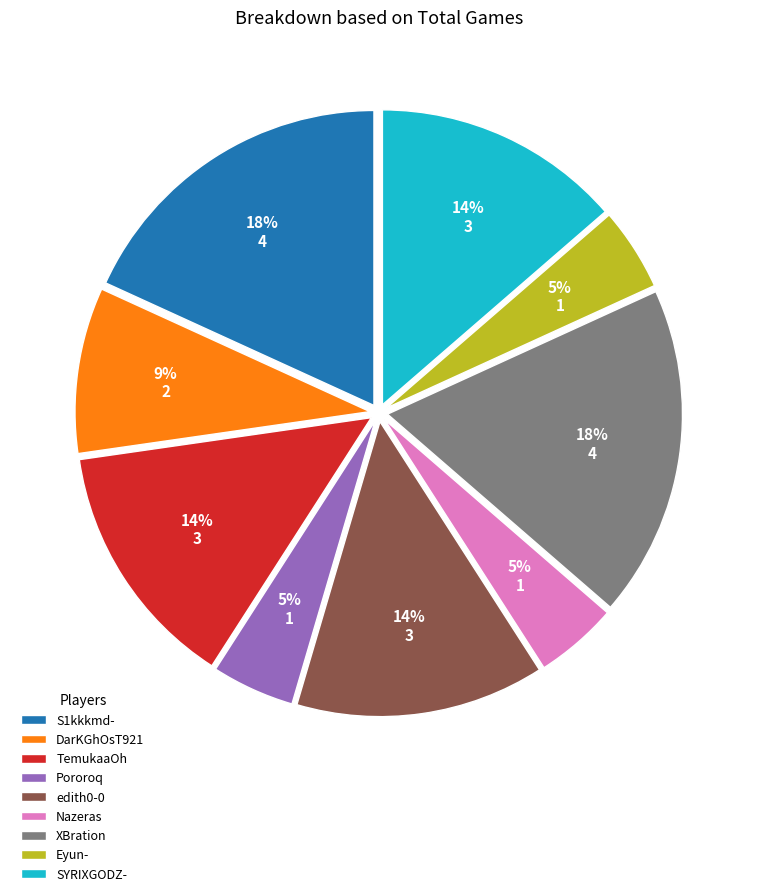

Combined, do XBration and Eyun- account for over 50%?

No